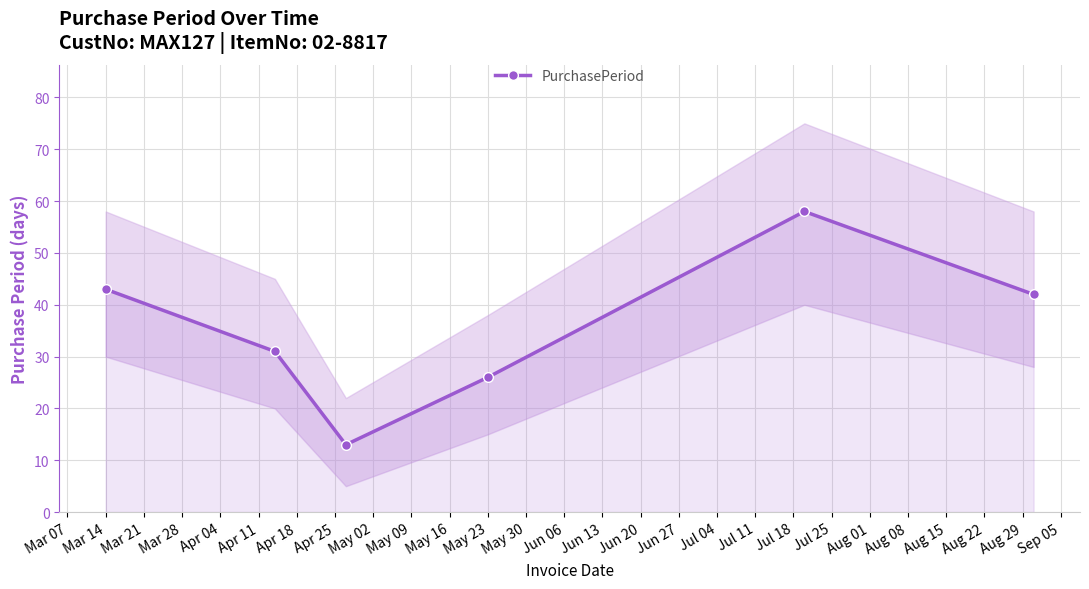

Is it true that PurchasePeriod equals 76 at Mar 14?

False